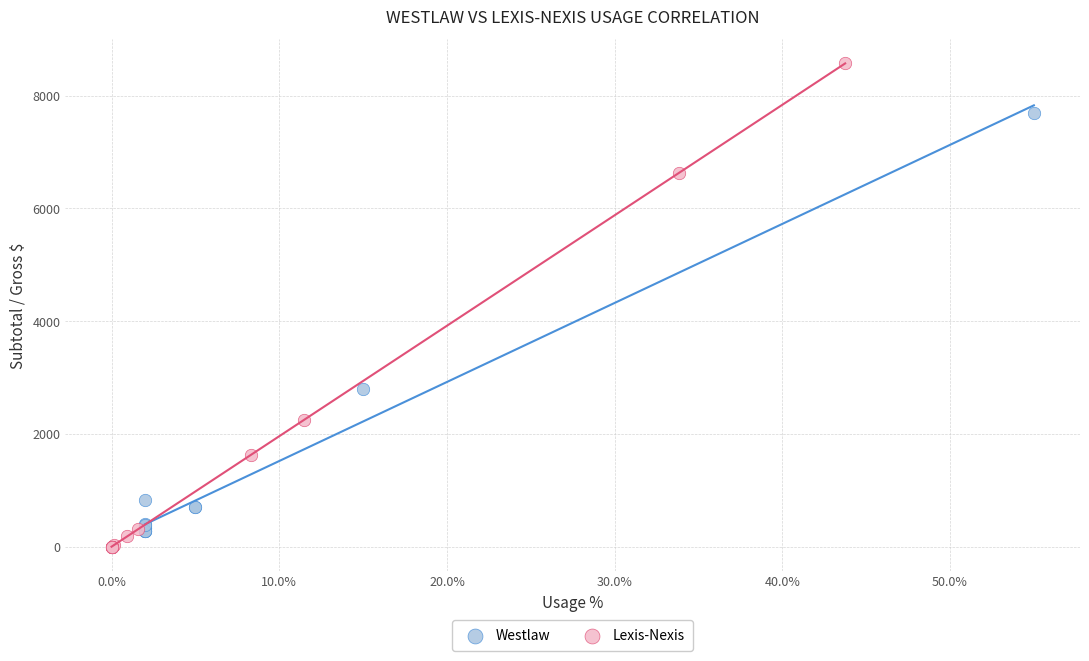

Which series contains the highest Y value?

Lexis-Nexis